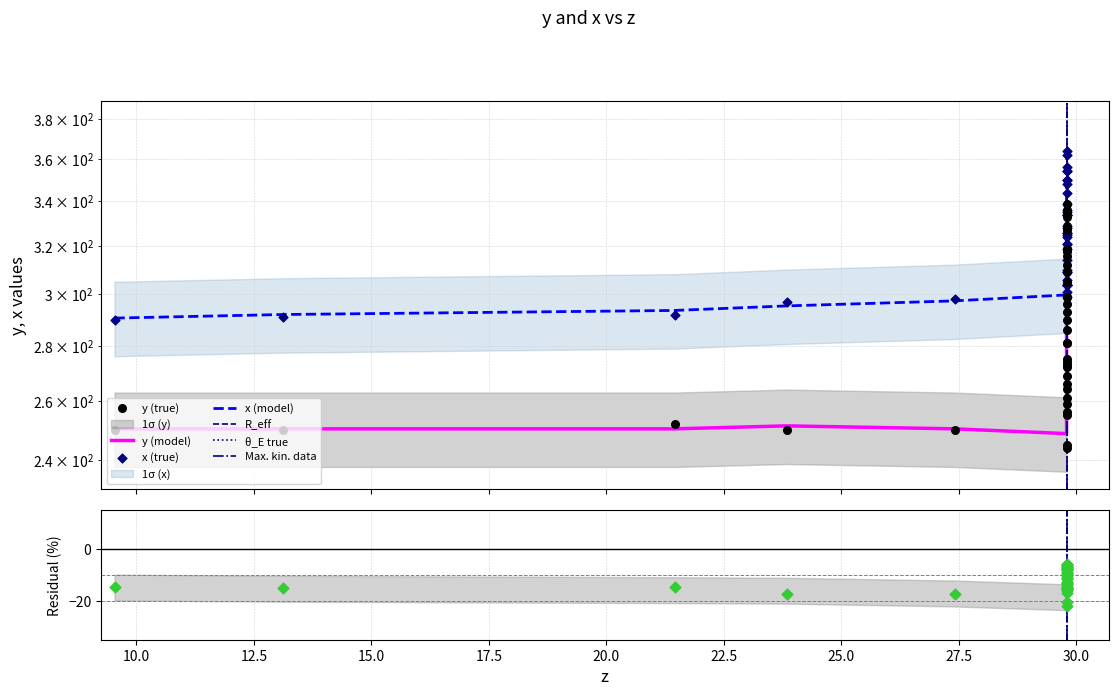

Which series has the largest Y range (max minus min)?

y